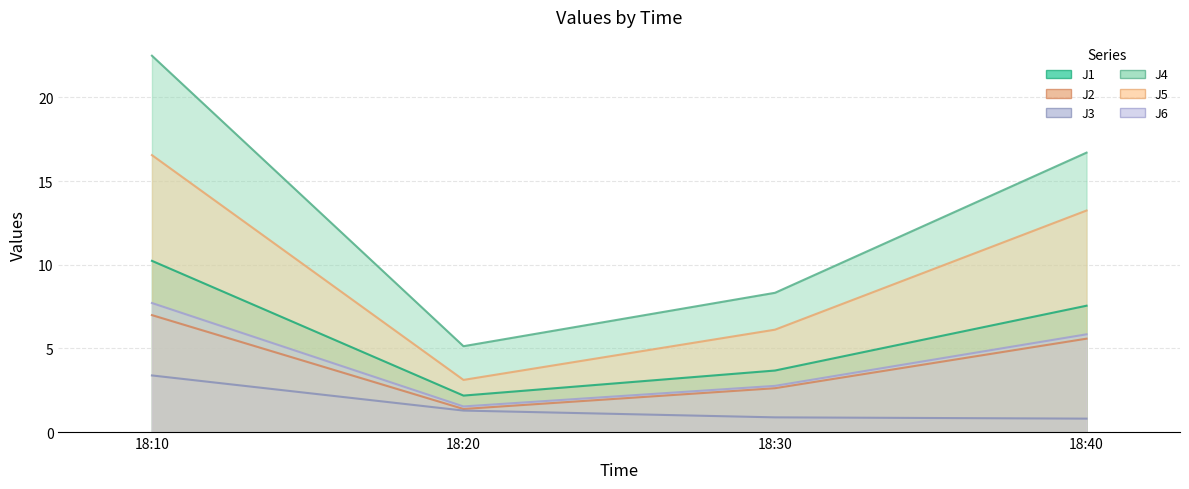

How many data points in J6 are less than 5?

2